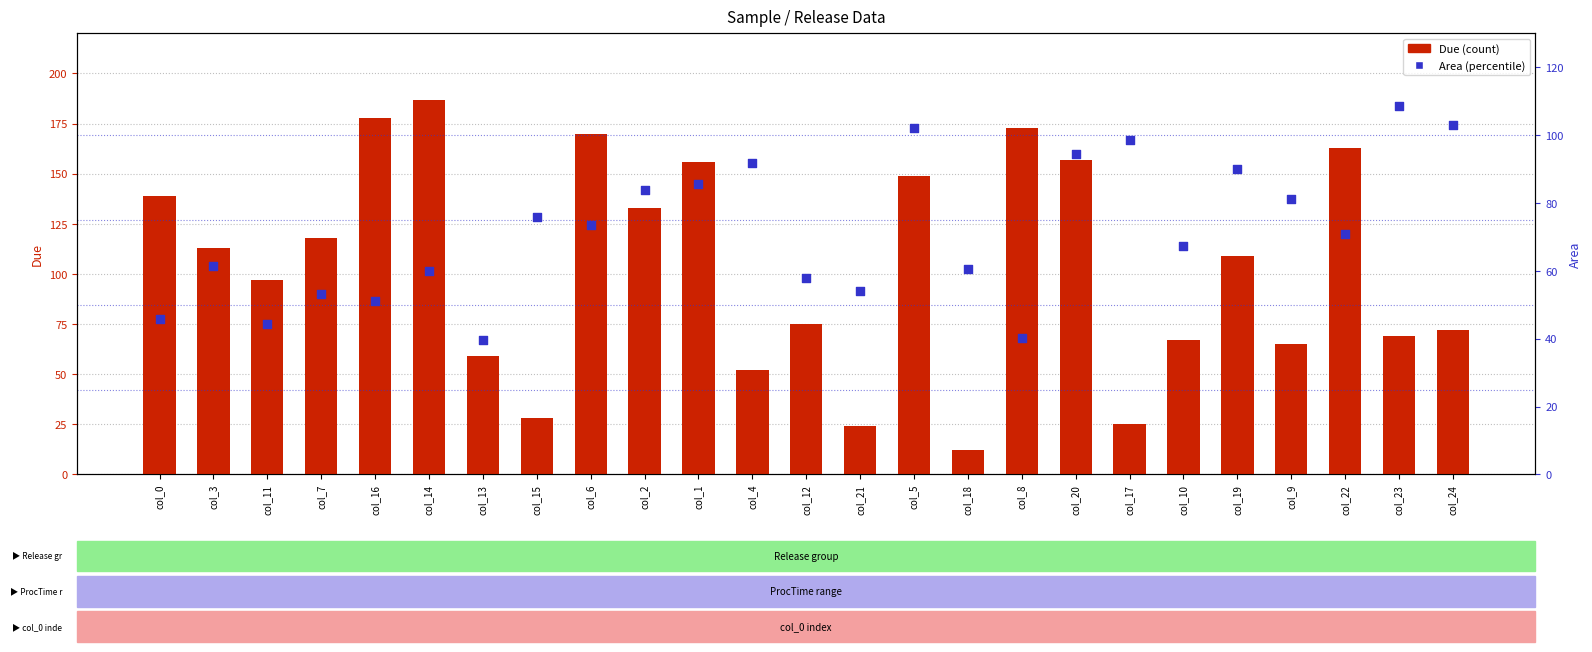

Is the value of Area at col_22 greater than the value of Due at col_19?

No